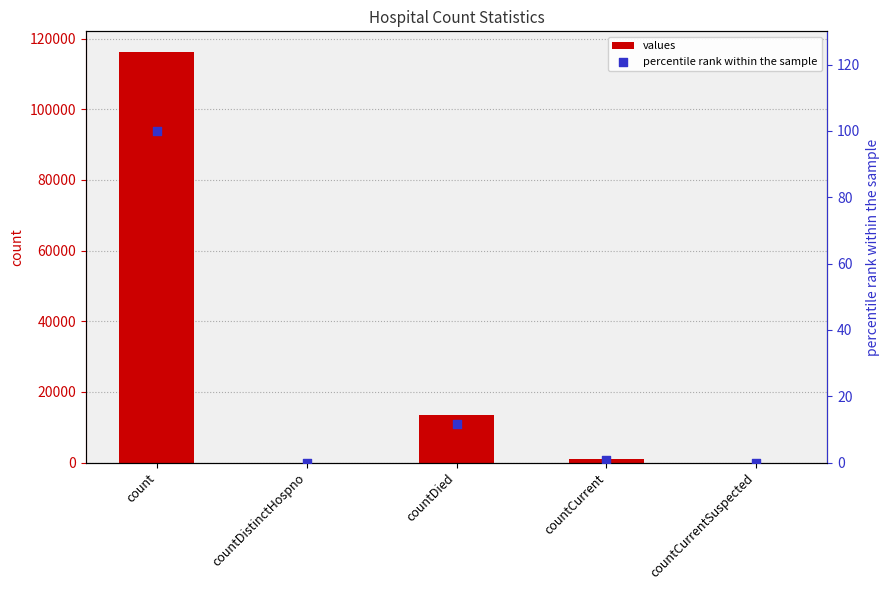

Which series contains the highest Y value?

values